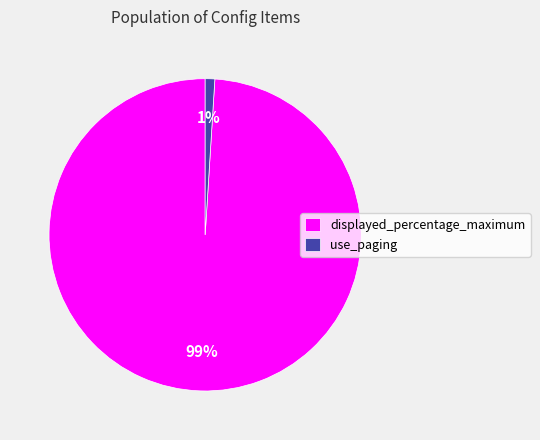

Which slice is the largest?

displayed_percentage_maximum